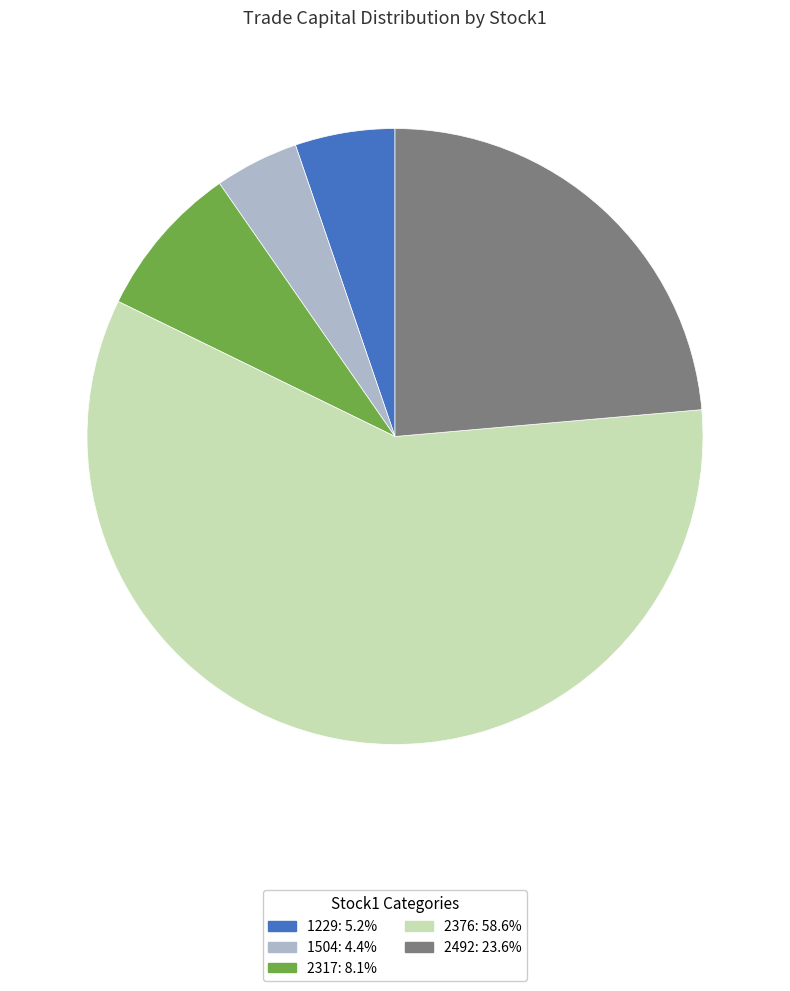

Does any single category account for the majority?

Yes